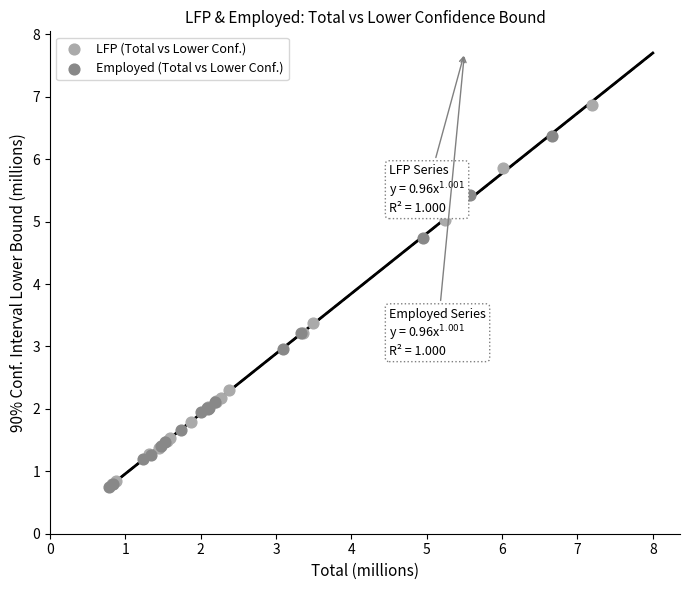

Which series has the widest spread of Y values?

LFP (Total vs Lower Conf.)